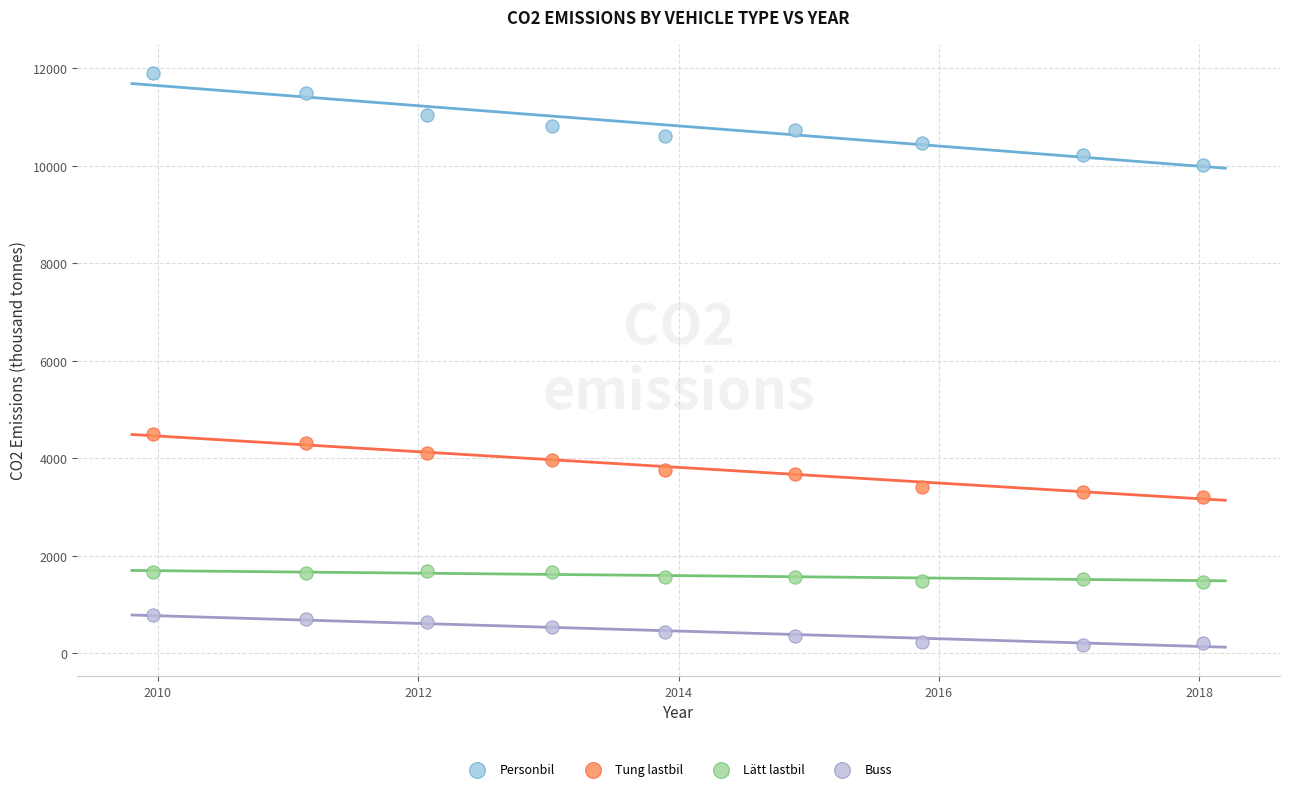

Across all data points, what is the range of Y values (max minus min)?

11744.4